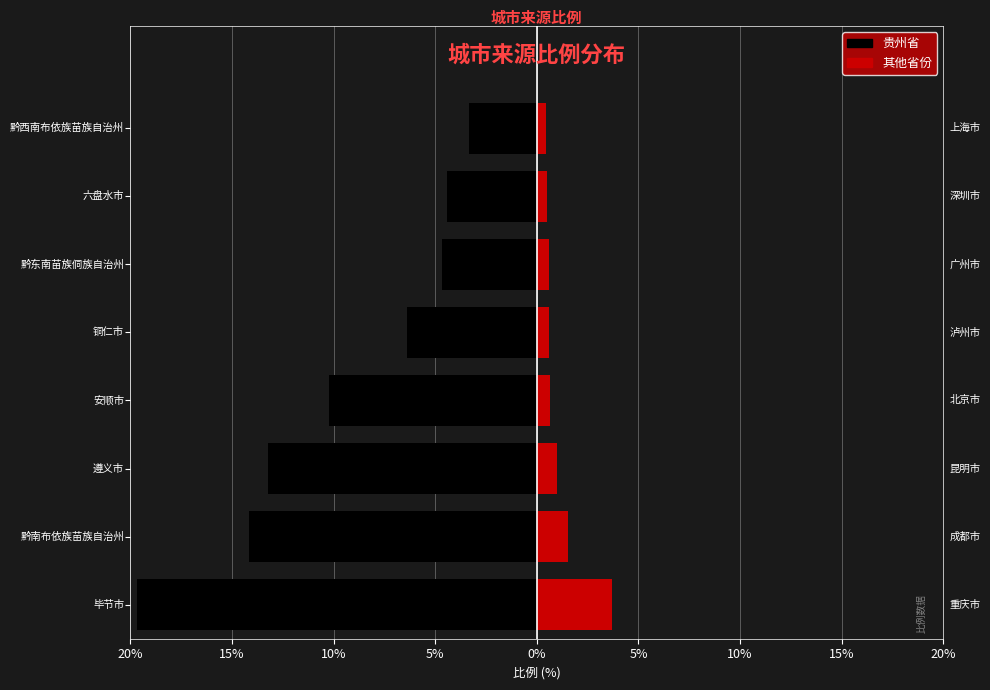

What is the difference between the maximum and minimum values in the 其他省份 series?

3.2